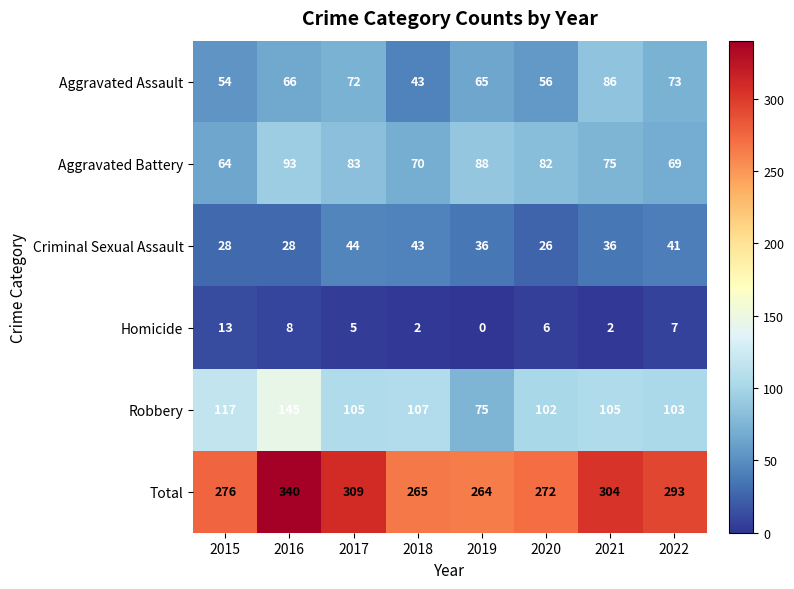

Which series has the largest total across all categories?

Total